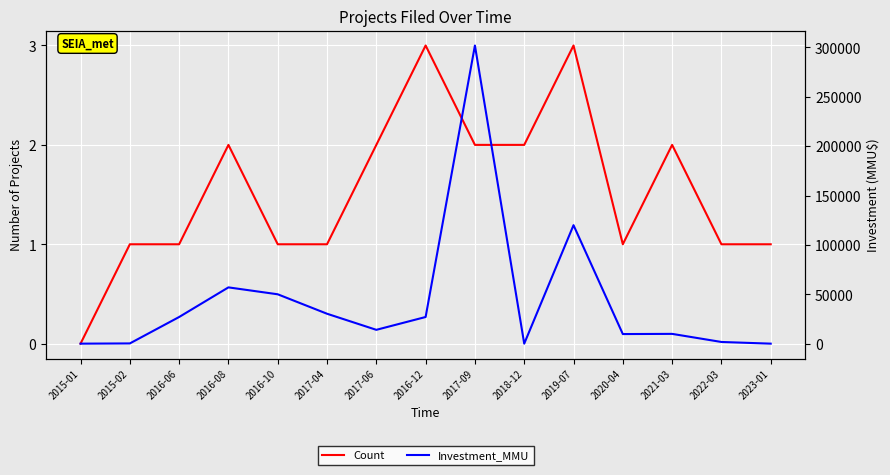

What is the approximate value of Count at 2017-06?

2